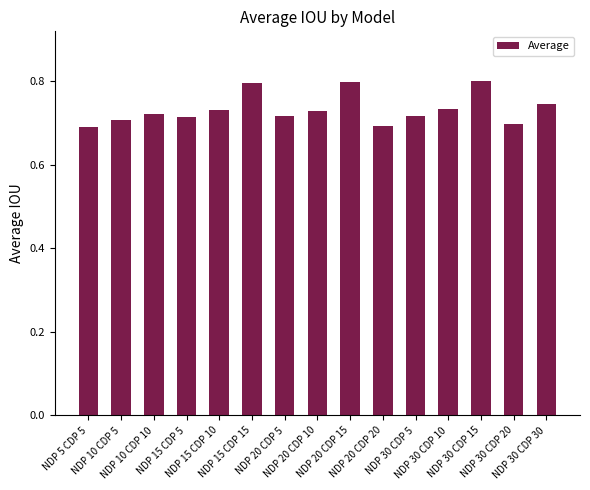

How many values are between 0 and 1?

15